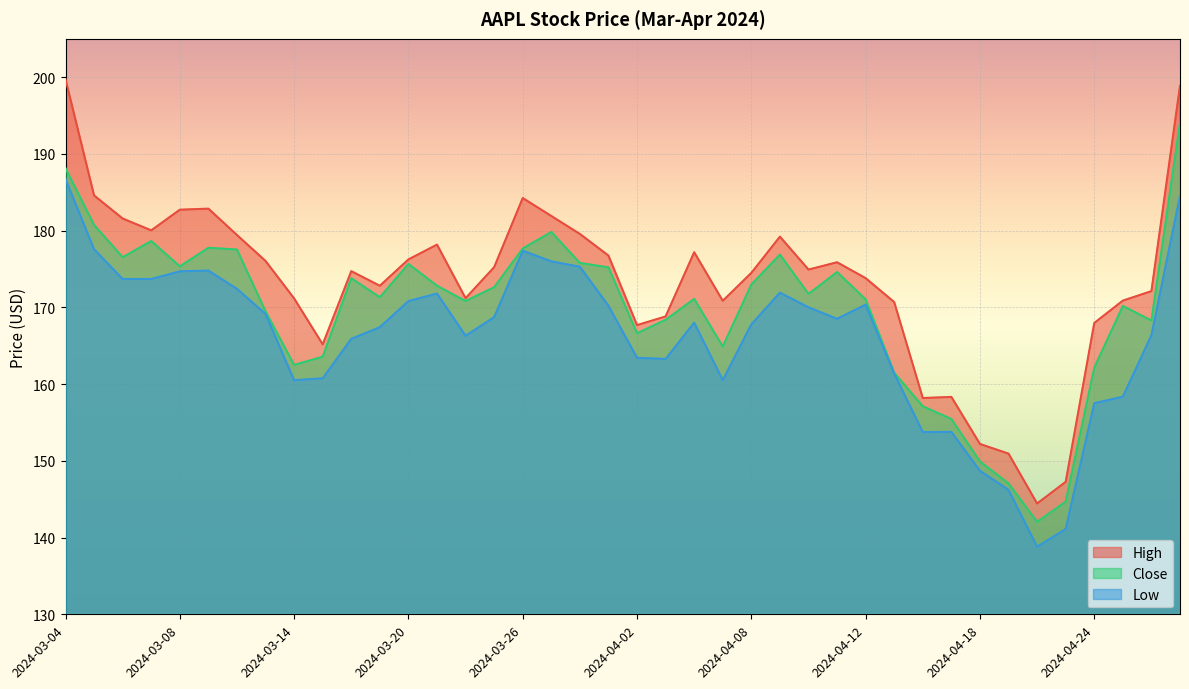

Where does the Close series first go above 171?

2024-03-04